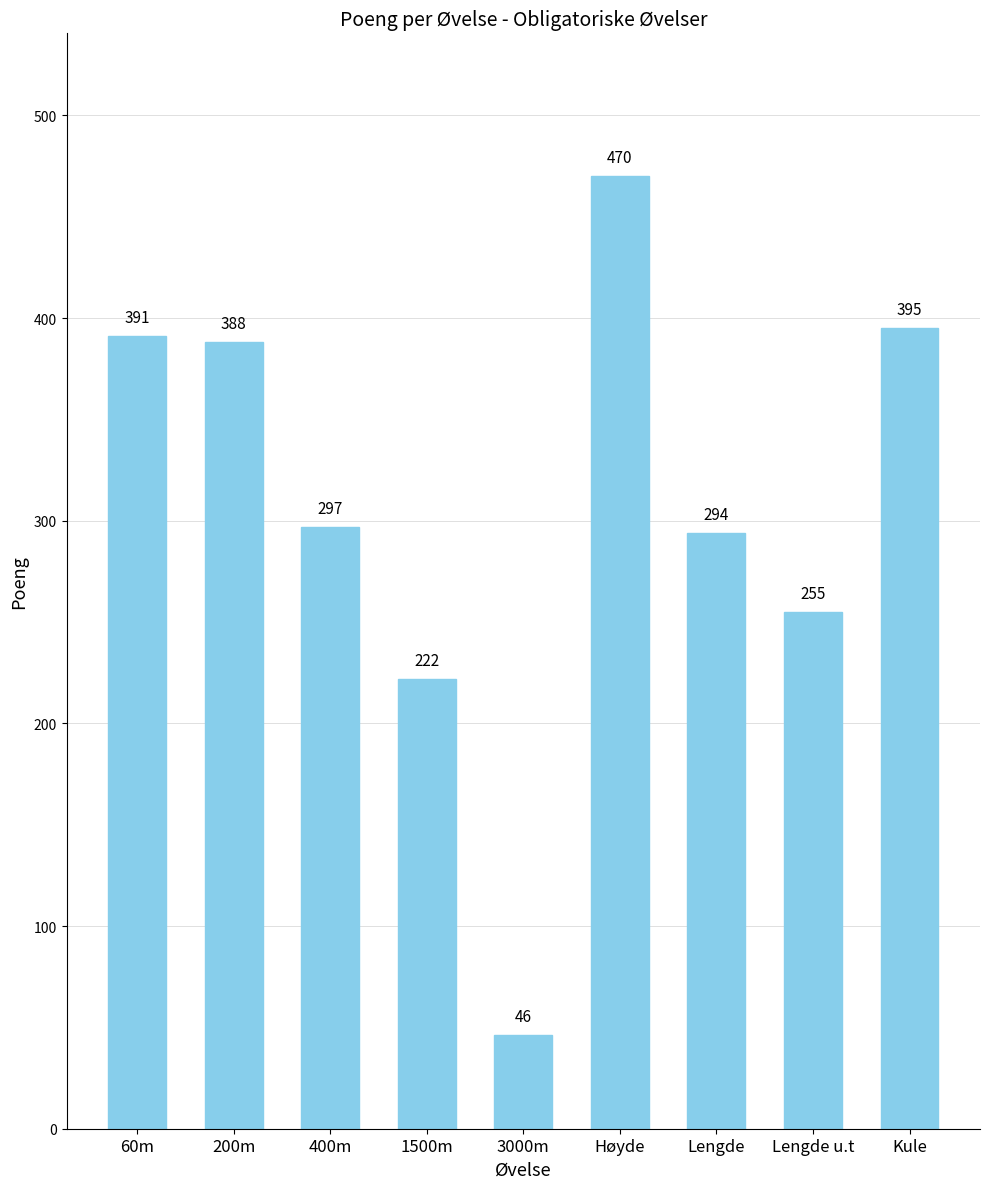

What is the minimum value shown in the chart?

46